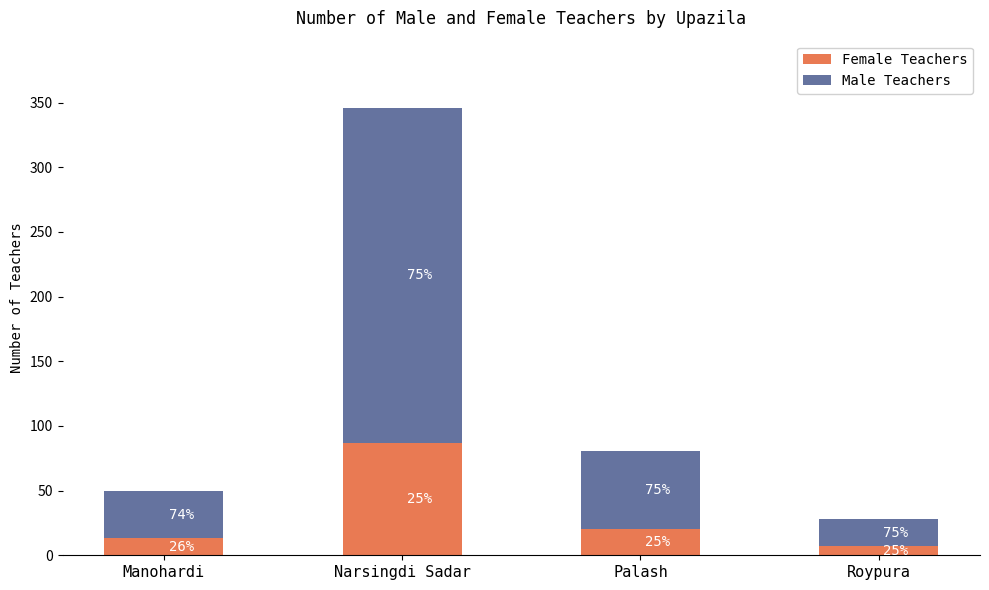

What is the difference between the maximum and second lowest values in the Male Teachers series?

222